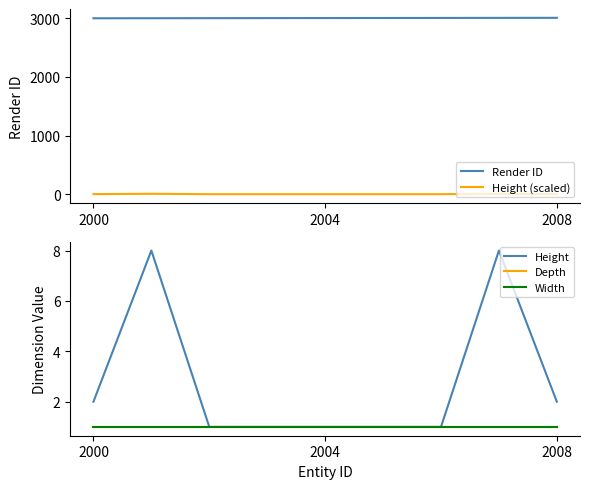

Which series has the widest spread of values?

Render ID